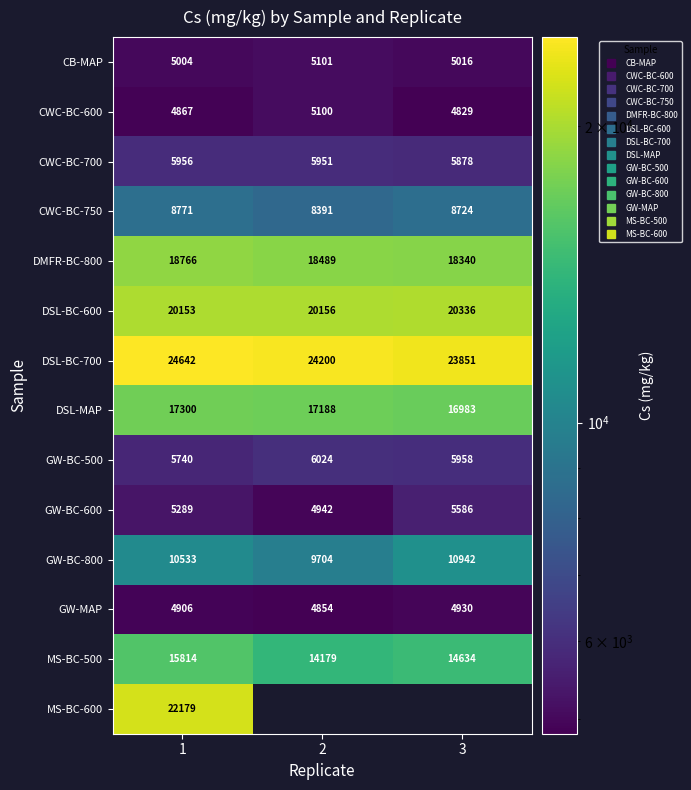

What is the average value of the GW-MAP series?

4896.4